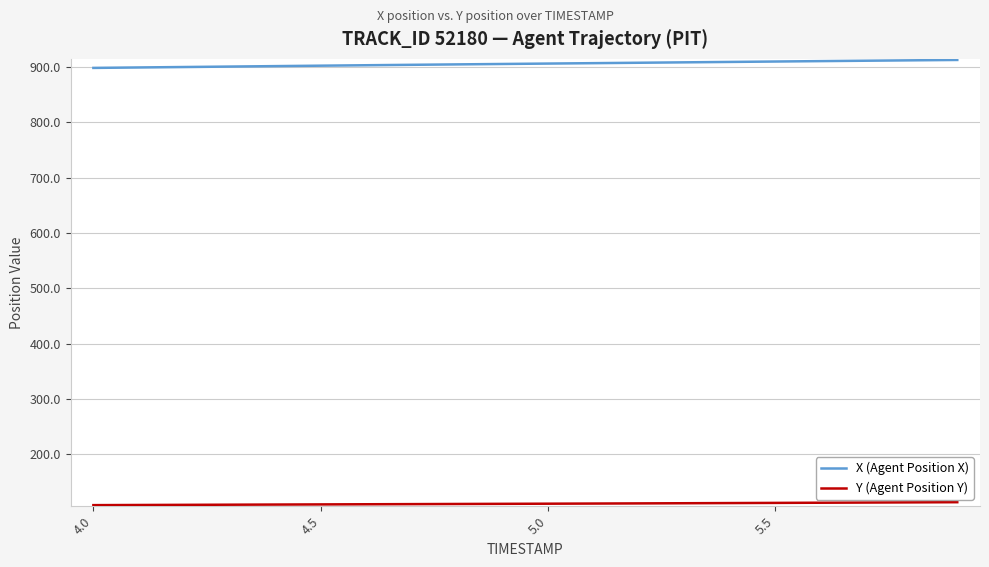

Which series has the largest total across all categories?

X (Agent Position X)